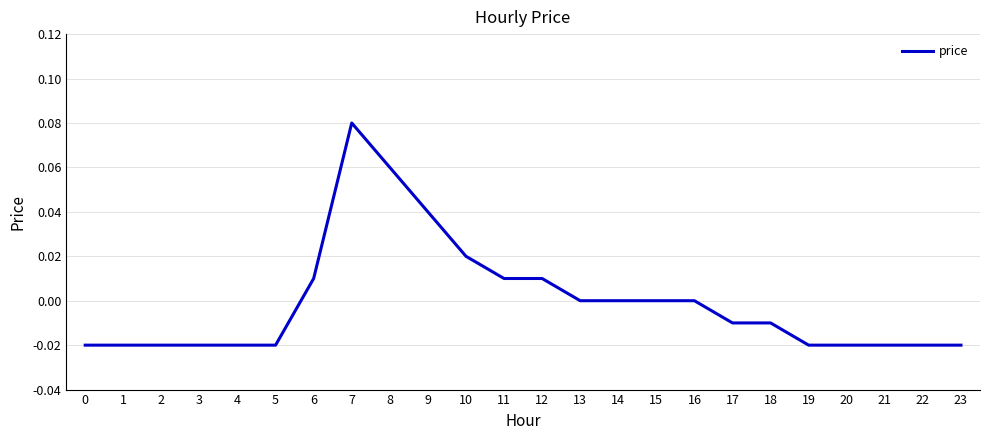

True or false: the data shows -0.0 at 5.

True